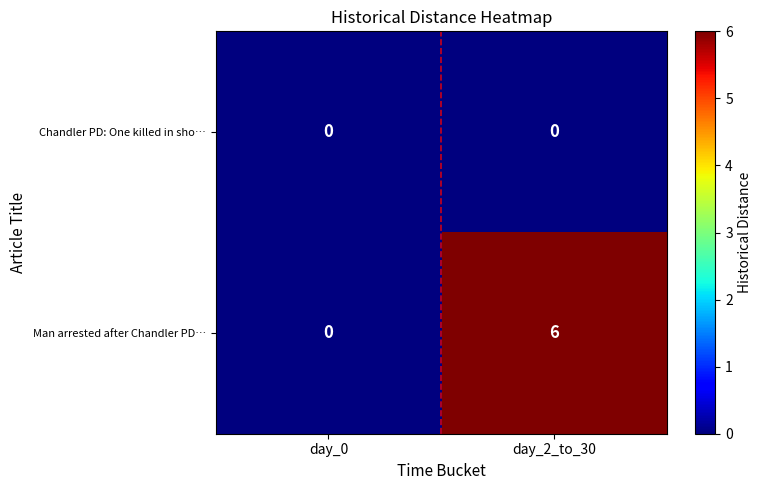

Which series has the widest spread of values?

Man arrested after Chandler PD…